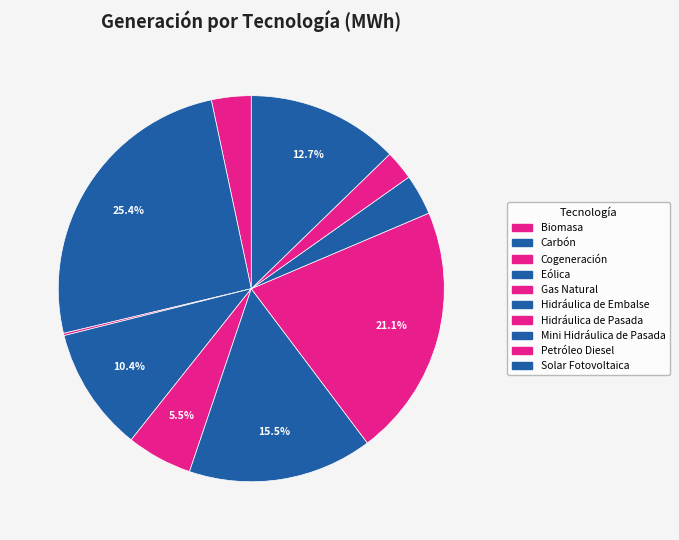

Which slice is the largest?

Carbón